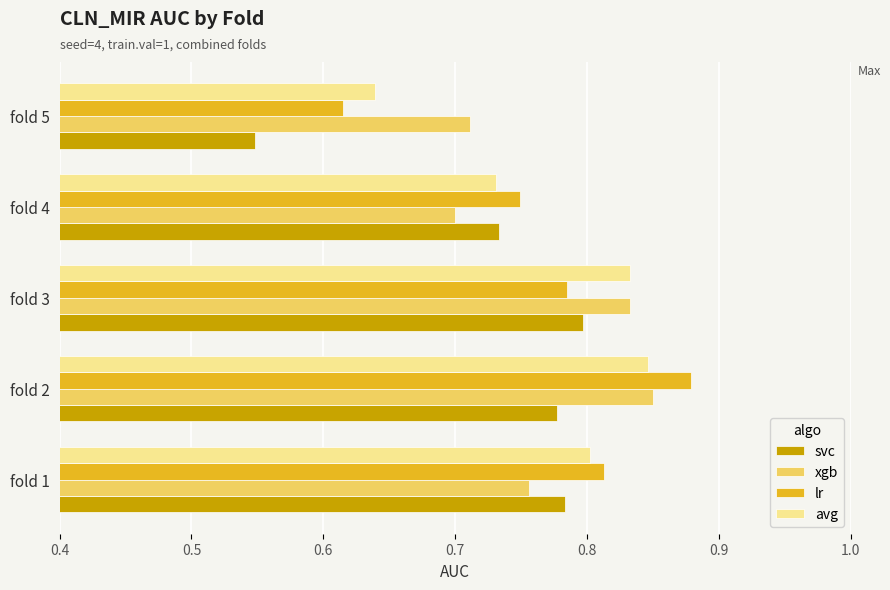

At which category is the sum across all series the highest?

fold 2